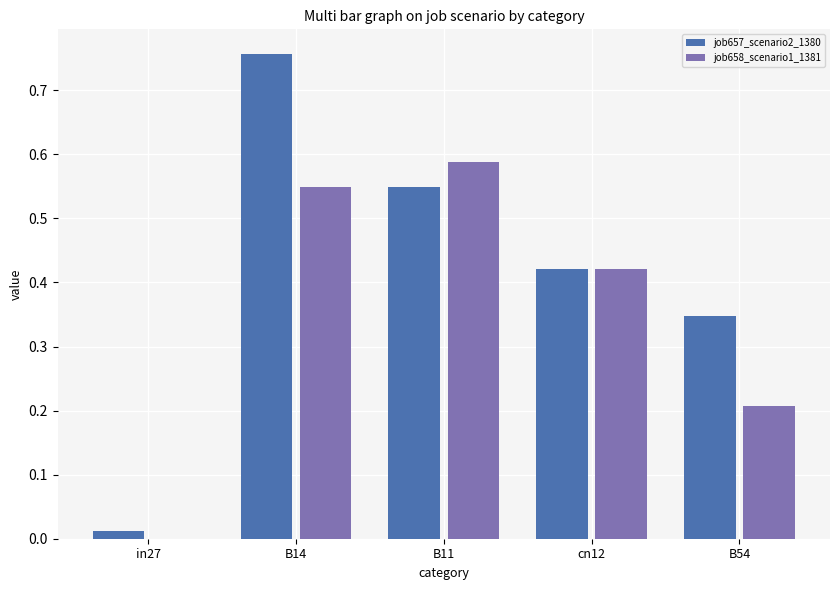

Is the value of job657_scenario2_1380 at B14 greater than the value of job658_scenario1_1381 at cn12?

Yes